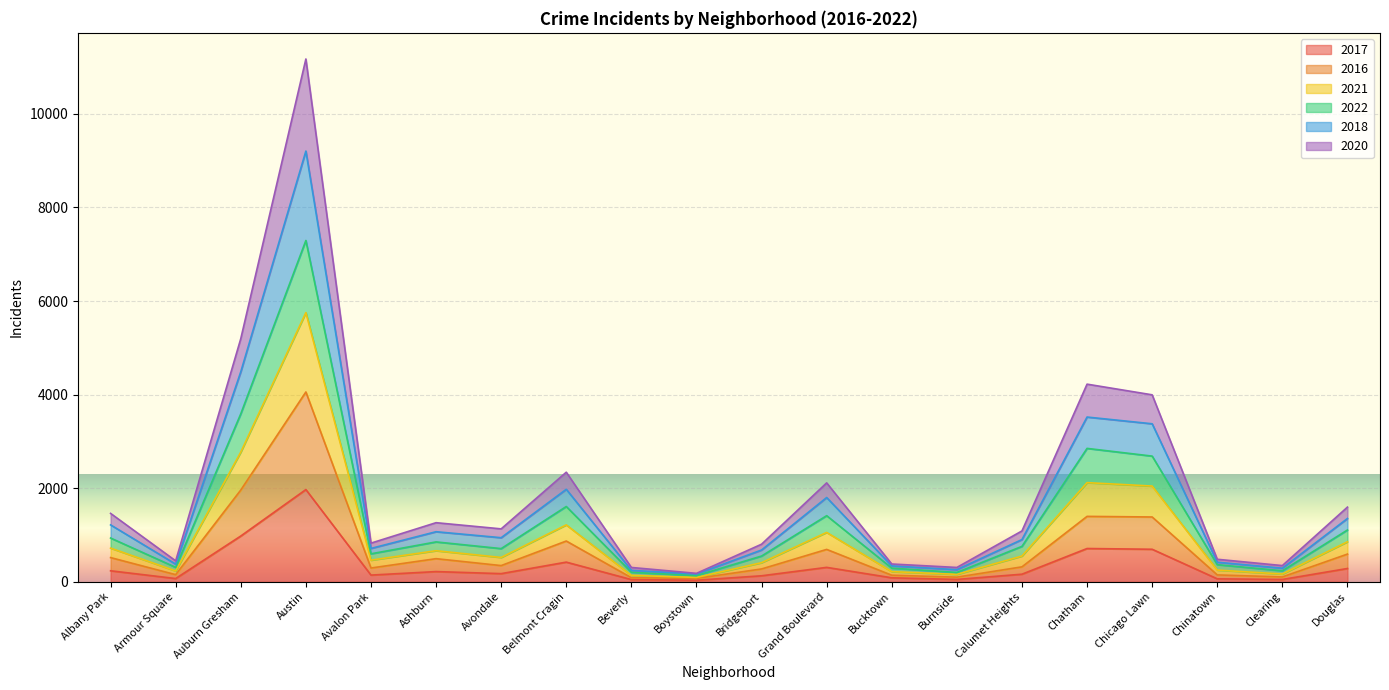

At which label does 2017 reach its peak?

Austin